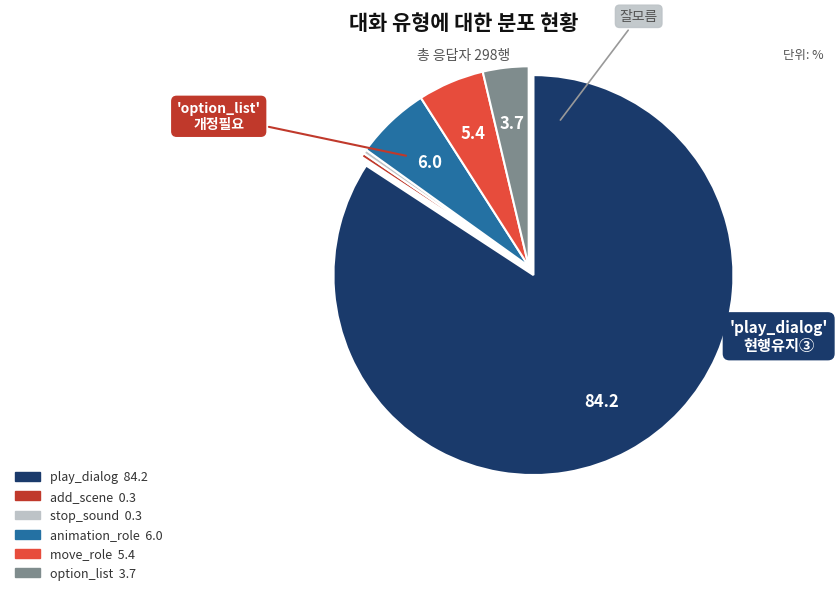

Is the sum of stop_sound and add_scene greater than half?

No